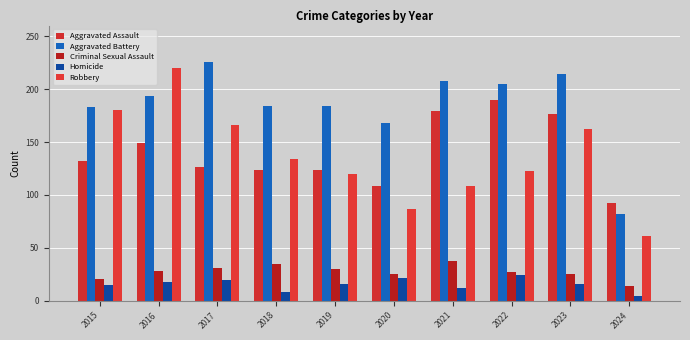

Reading left to right, extract all data points from this chart.

Aggravated Assault: 2015=132	2016=149	2017=126	2018=124	2019=124	2020=108	2021=179	2022=190	2023=176	2024=92
Aggravated Battery: 2015=183	2016=193	2017=226	2018=184	2019=184	2020=168	2021=208	2022=205	2023=214	2024=82
Criminal Sexual Assault: 2015=21	2016=28	2017=31	2018=35	2019=30	2020=25	2021=38	2022=27	2023=25	2024=14
Homicide: 2015=15	2016=18	2017=20	2018=8	2019=16	2020=22	2021=12	2022=24	2023=16	2024=5
Robbery: 2015=180	2016=220	2017=166	2018=134	2019=120	2020=87	2021=108	2022=123	2023=162	2024=61